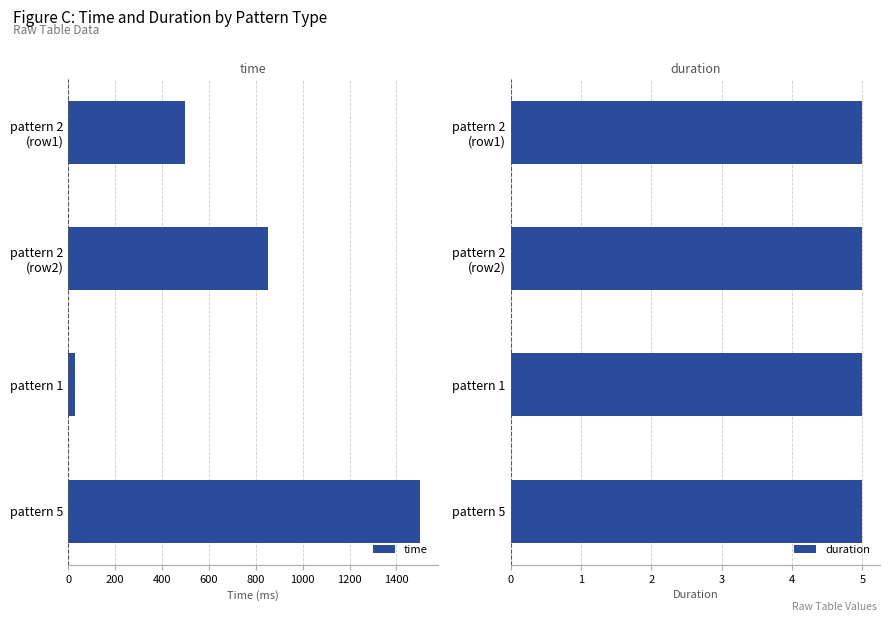

What is the average value of the time series?

720